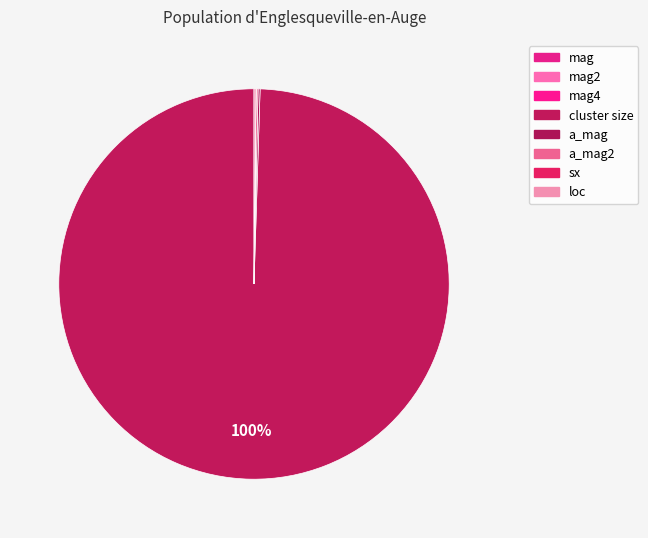

Is it true that a_mag is 0% of the pie?

True